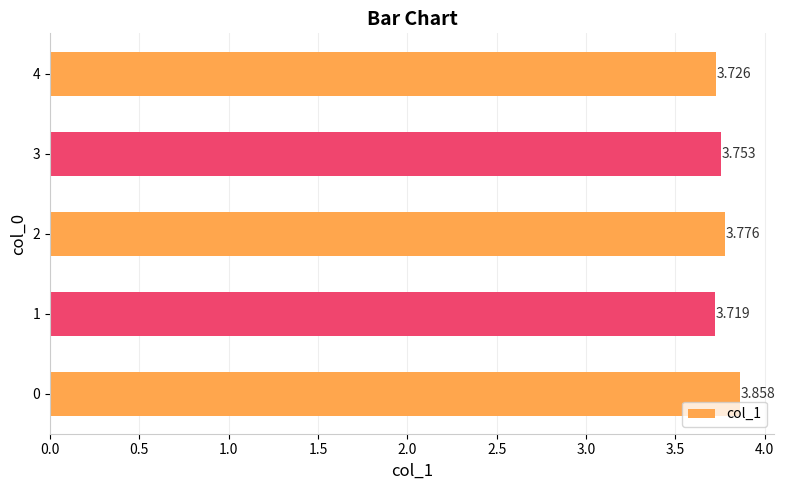

What is the greatest value displayed?

3.9